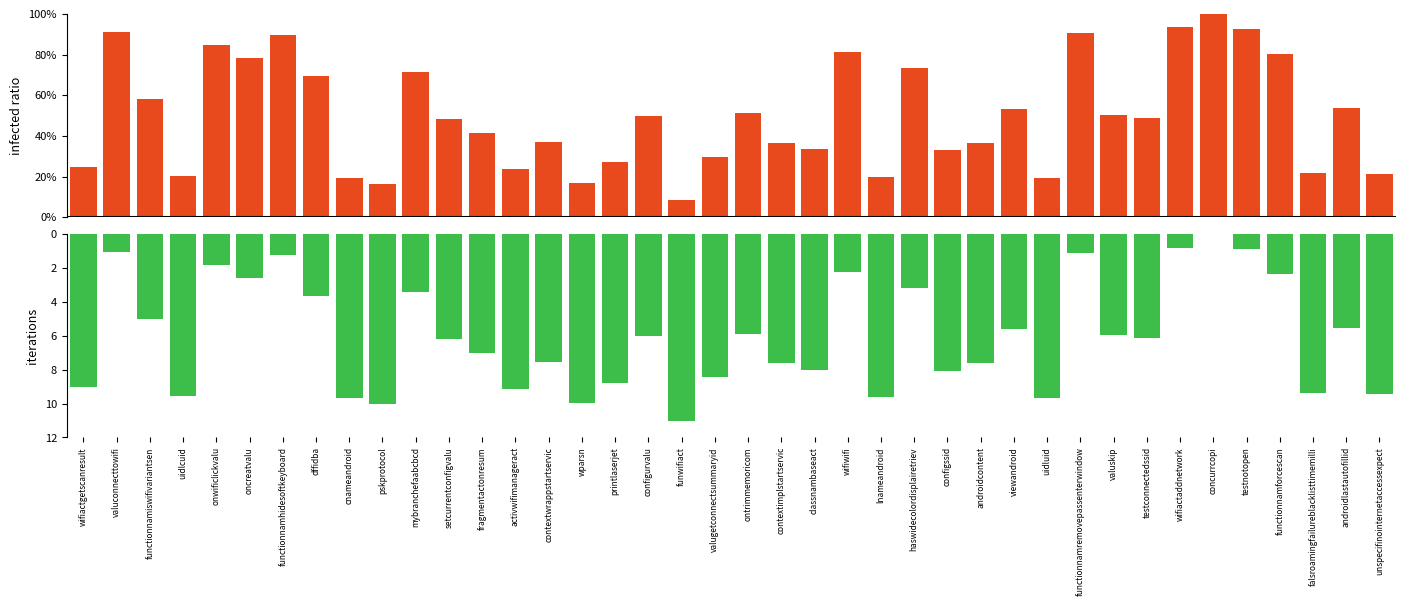

How many categories are shown in the chart?

40